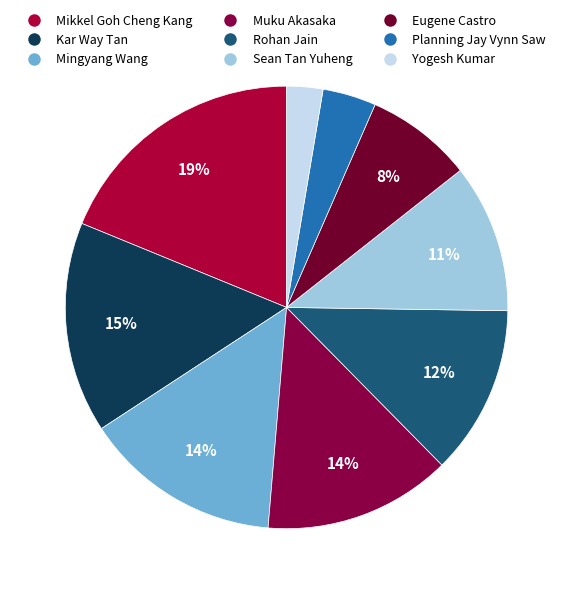

Which slice is the smallest?

Yogesh Kumar